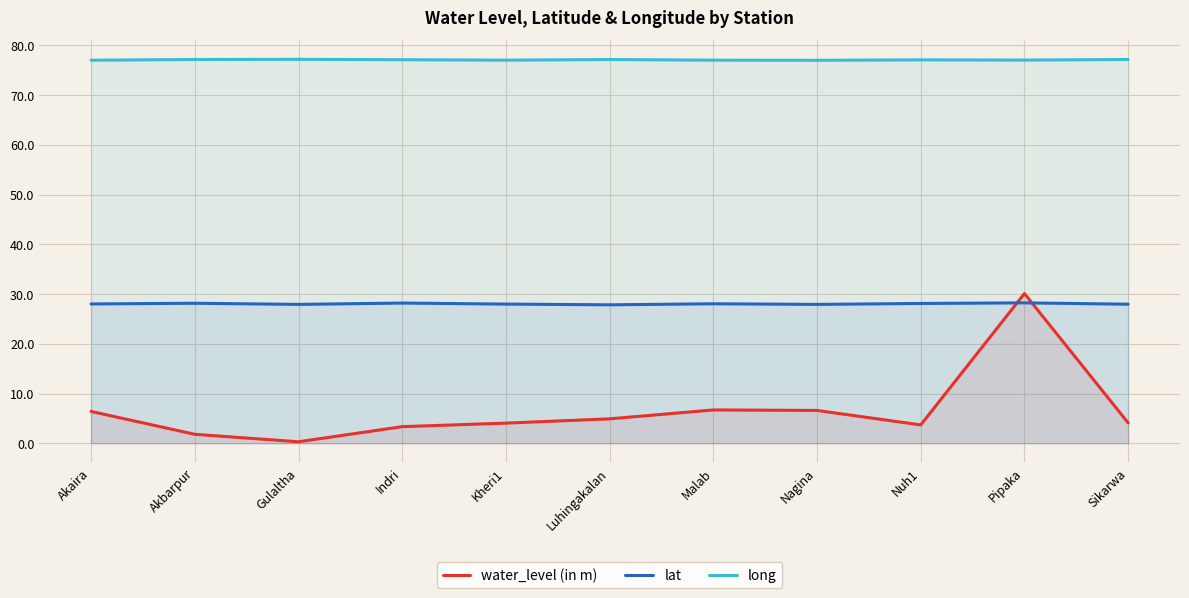

True or false: long and lat cross at least once.

False